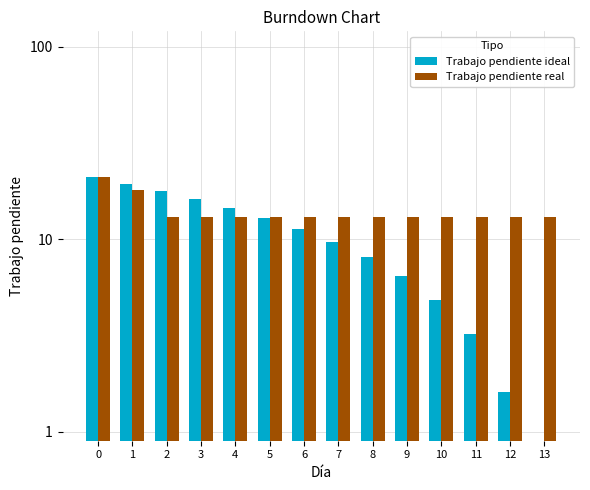

The value of Trabajo pendiente real at 3 is 4.8. True or false?

False